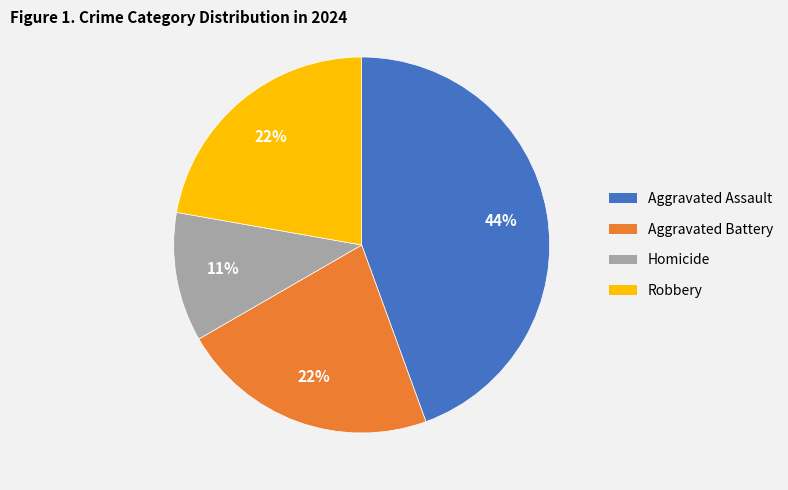

What percentage is the Aggravated Battery slice, to the nearest percent?

22%